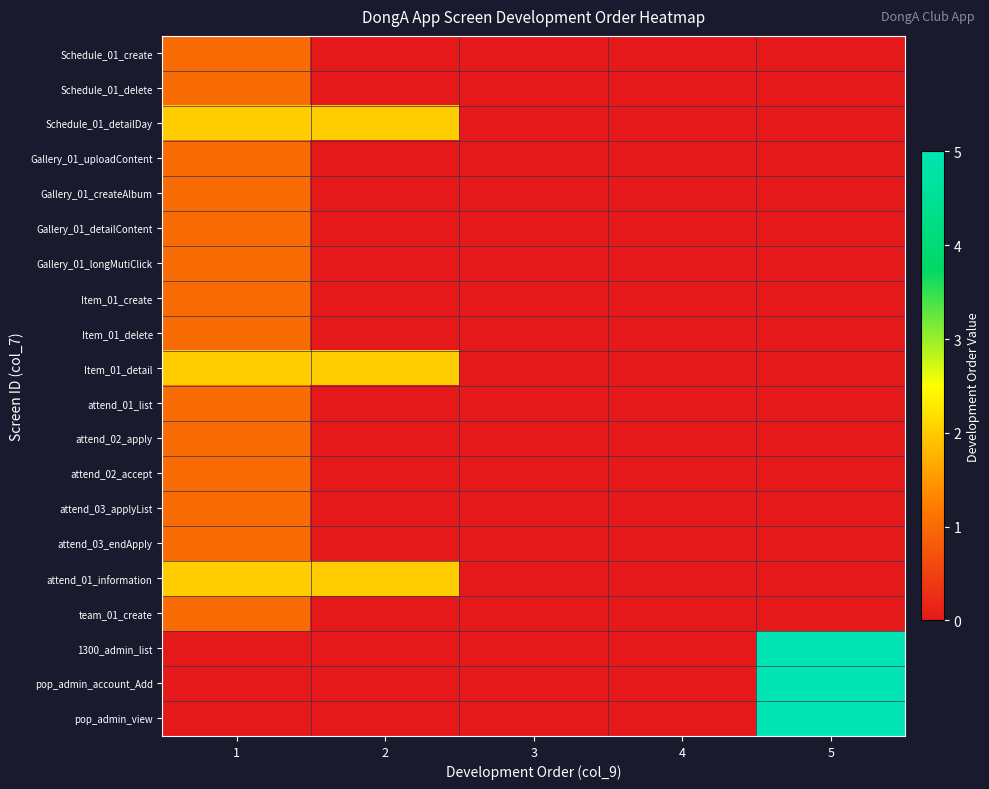

Rank the series by their maximum value, from highest to lowest.

1300_admin_list, pop_admin_account_Add, pop_admin_view, Schedule_01_detailDay, Item_01_detail, attend_01_information, Schedule_01_create, Schedule_01_delete, Gallery_01_uploadContent, Gallery_01_createAlbum, Gallery_01_detailContent, Gallery_01_longMutiClick, Item_01_create, Item_01_delete, attend_01_list, attend_02_apply, attend_02_accept, attend_03_applyList, attend_03_endApply, team_01_create